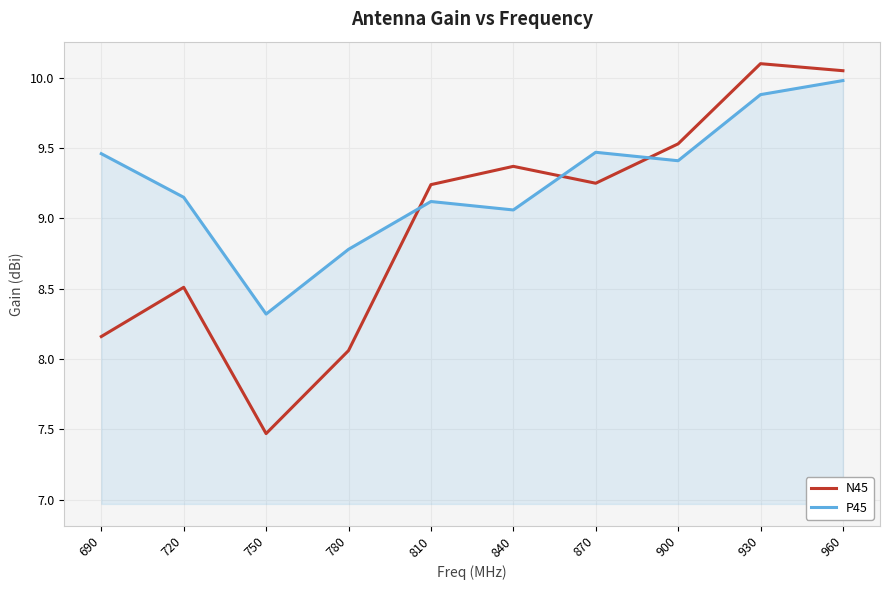

Rank the series at 690 from lowest to highest value.

N45, P45